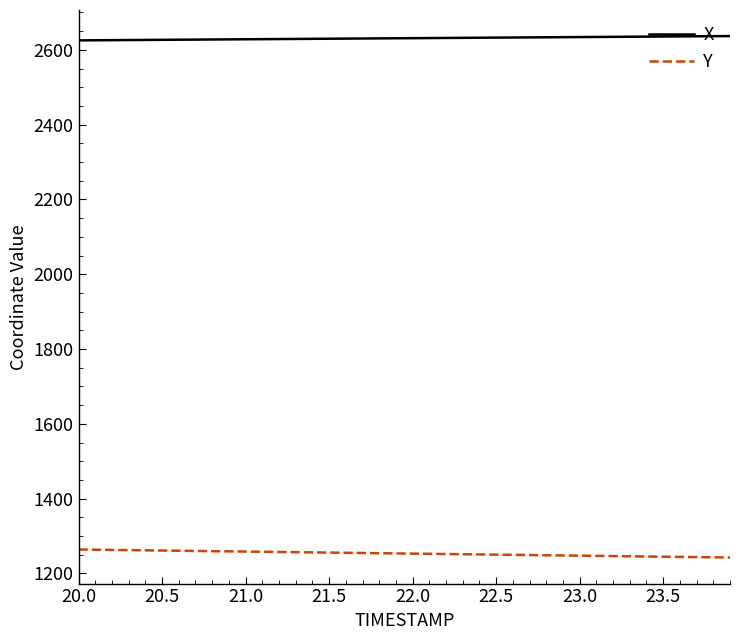

At how many categories does at least one series exceed 1992?

40